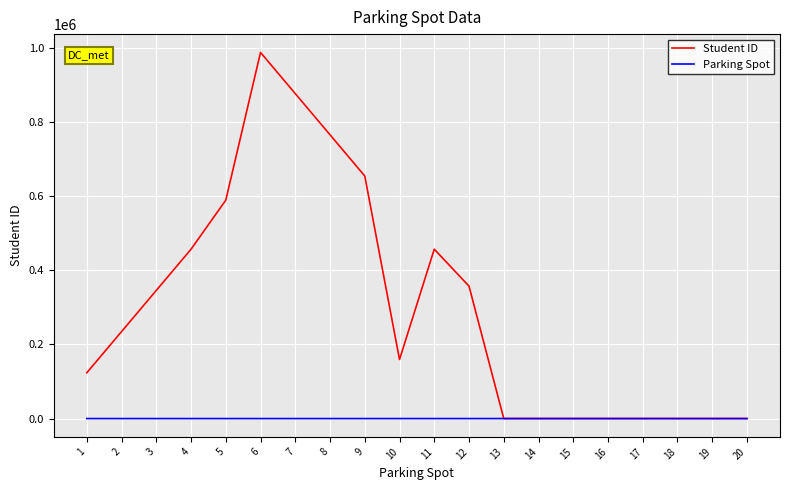

At which category is the sum across all series the highest?

6